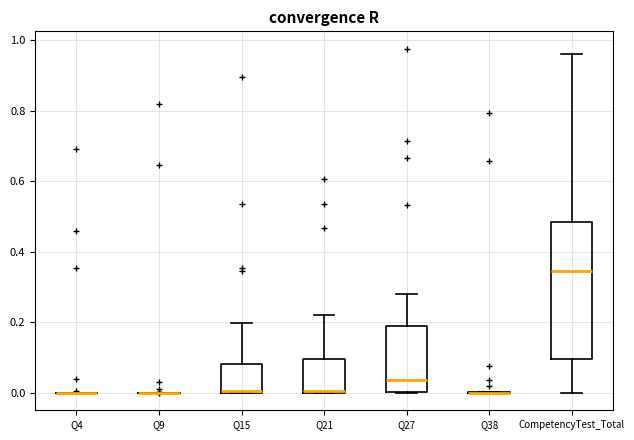

Reading left to right, read every box against the y-axis: the position of its median line, the range the box covers, and the ends of its whiskers. The values are not printed on the chart, so give them approximately, as read against the axis.

Q4: box collapsed to a line at 0.00, whiskers 0.00 to 0.00
Q9: box collapsed to a line at 0.00, whiskers 0.00 to 0.00
Q15: median 0.00, box 0.00 to 0.08, whiskers 0.00 to 0.20
Q21: median 0.00, box 0.00 to 0.10, whiskers 0.00 to 0.22
Q27: median 0.04, box 0.00 to 0.18, whiskers 0.00 to 0.28
Q38: box collapsed to a line at 0.00, whiskers 0.00 to 0.00
CompetencyTest_Total: median 0.34, box 0.10 to 0.48, whiskers 0.00 to 0.96